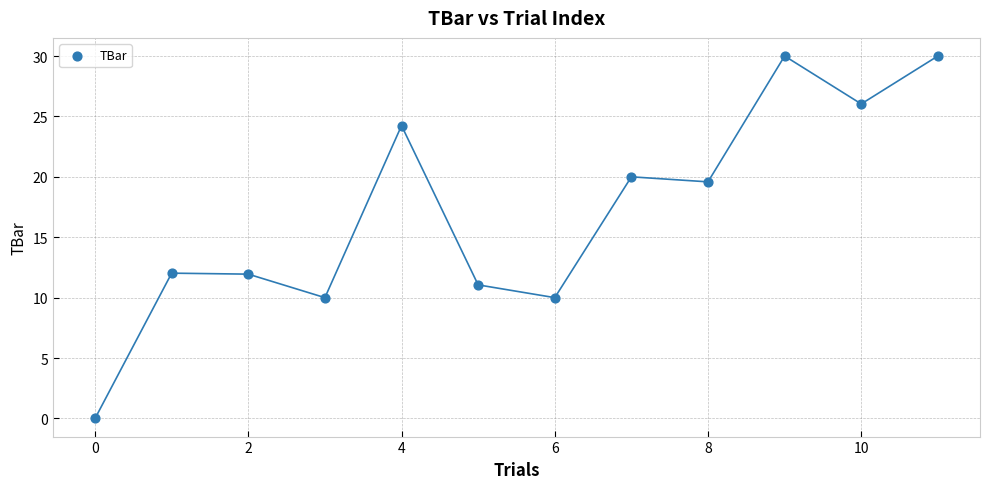

What is the average Y value?

17.1